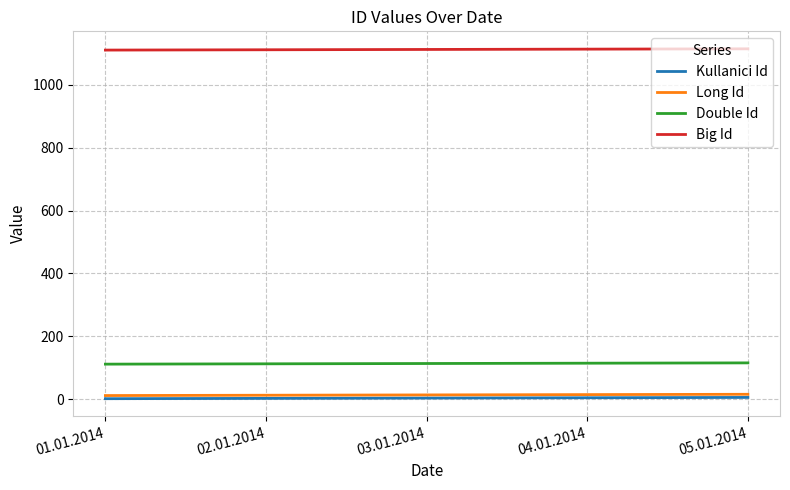

True or false: Kullanici Id and Double Id cross at least once.

False